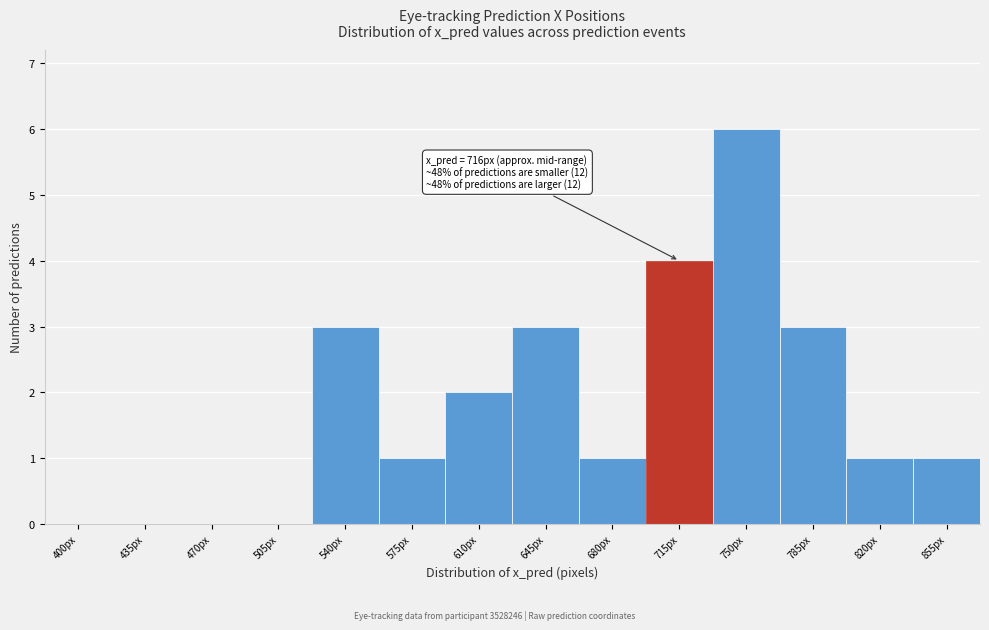

Reading right to left, transcribe all the data shown in this chart.

855px=1	820px=1	785px=3	750px=6	715px=4	680px=1	645px=3	610px=2	575px=1	540px=3	505px=0	470px=0	435px=0	400px=0